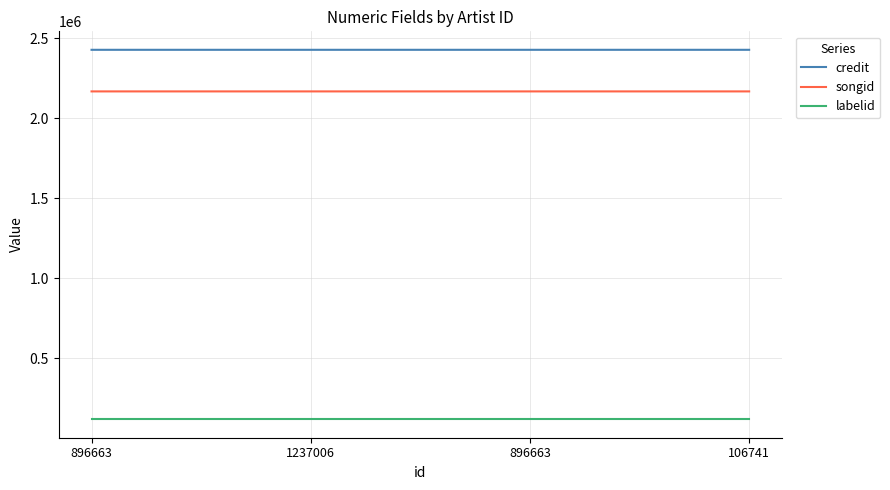

What are all the series names shown in the legend?

credit, songid, labelid